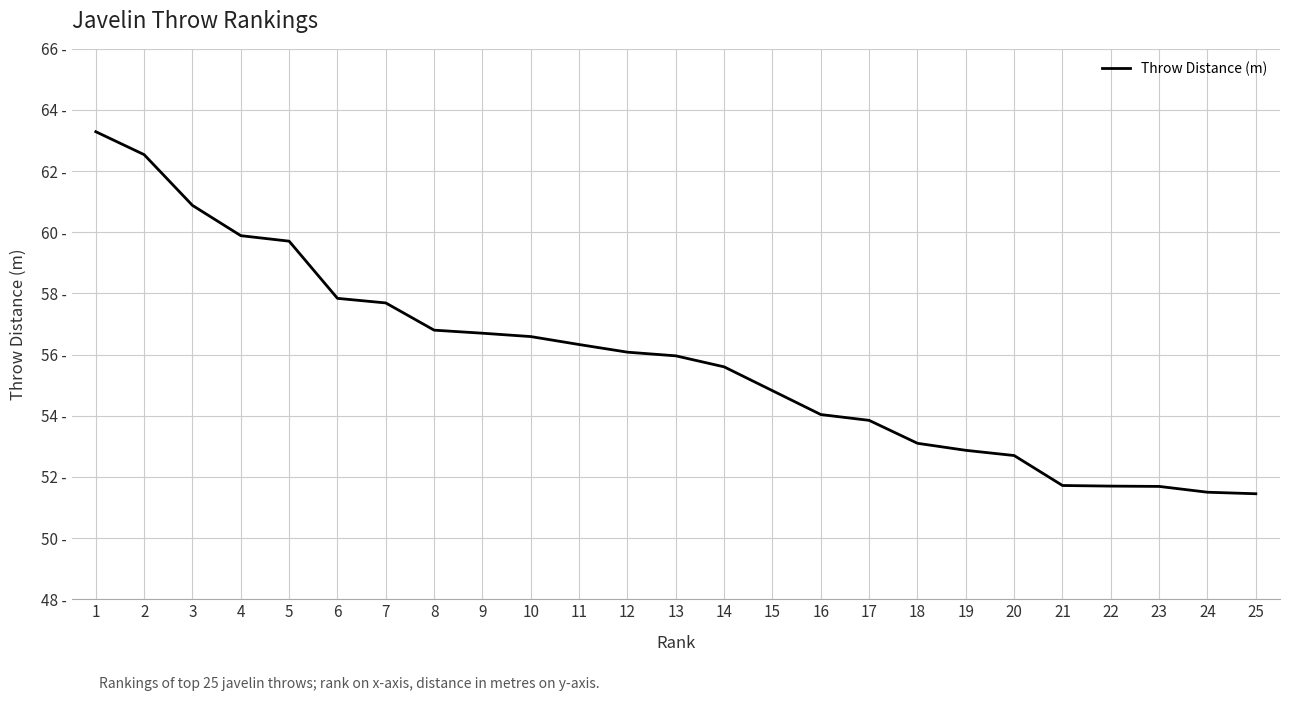

What is the minimum value shown in the chart?

51.5